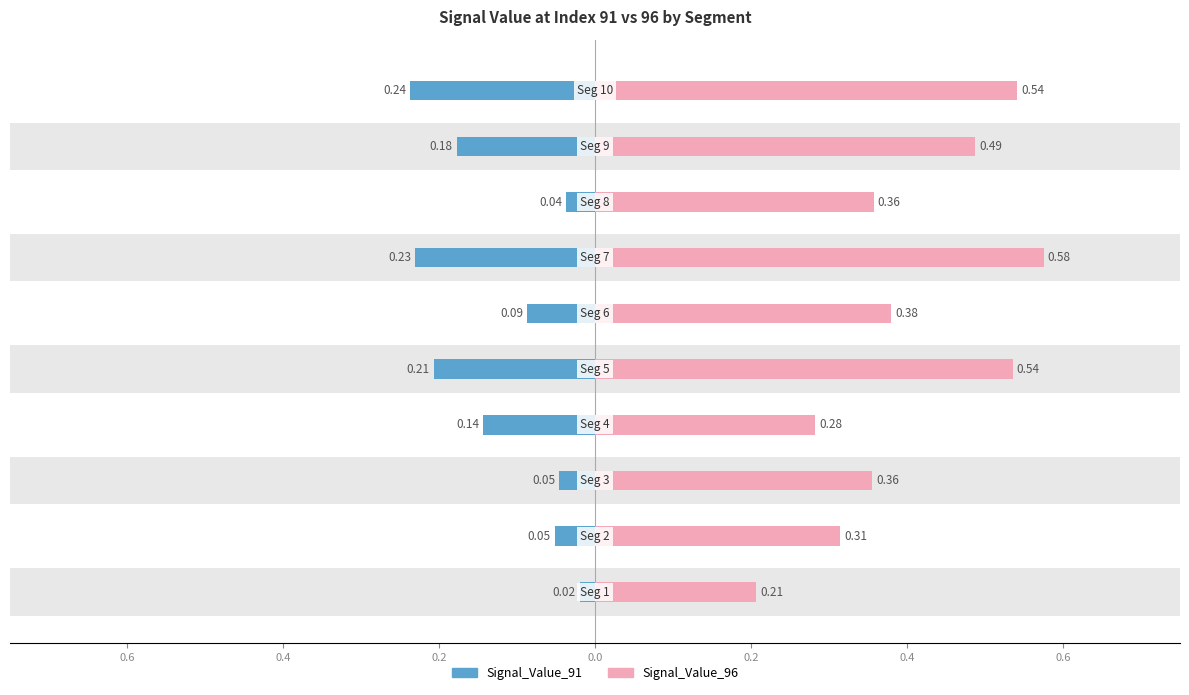

The value of Signal_Value_91 at 0.0 is -0.1. True or false?

False